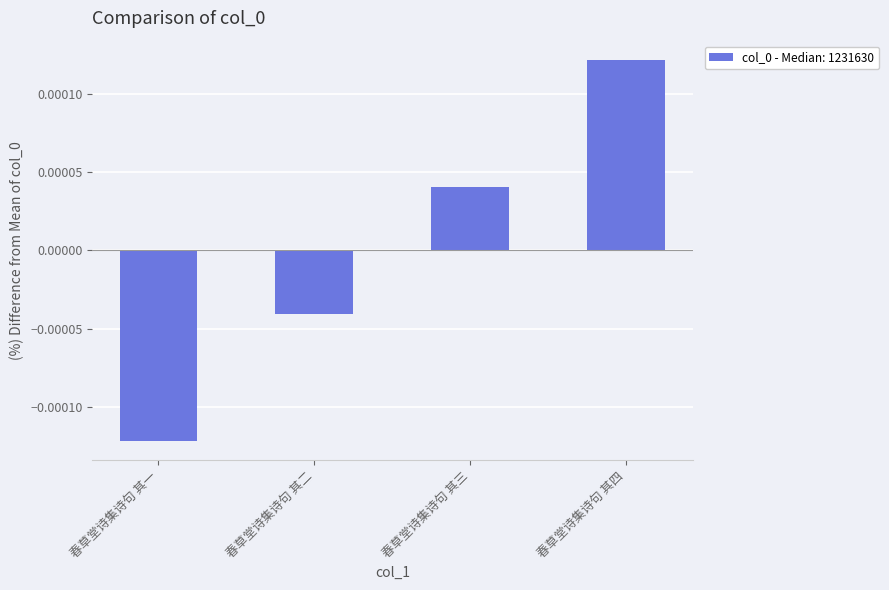

Between 春草堂诗集诗句 其一 and 春草堂诗集诗句 其二, which is larger?

春草堂诗集诗句 其二